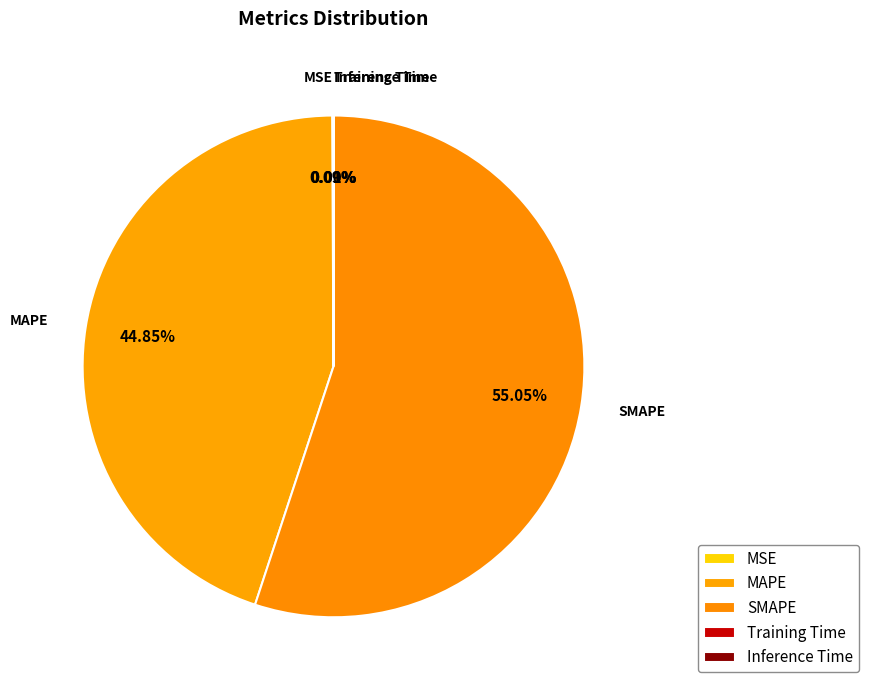

Does SMAPE account for over 50% of the chart?

Yes